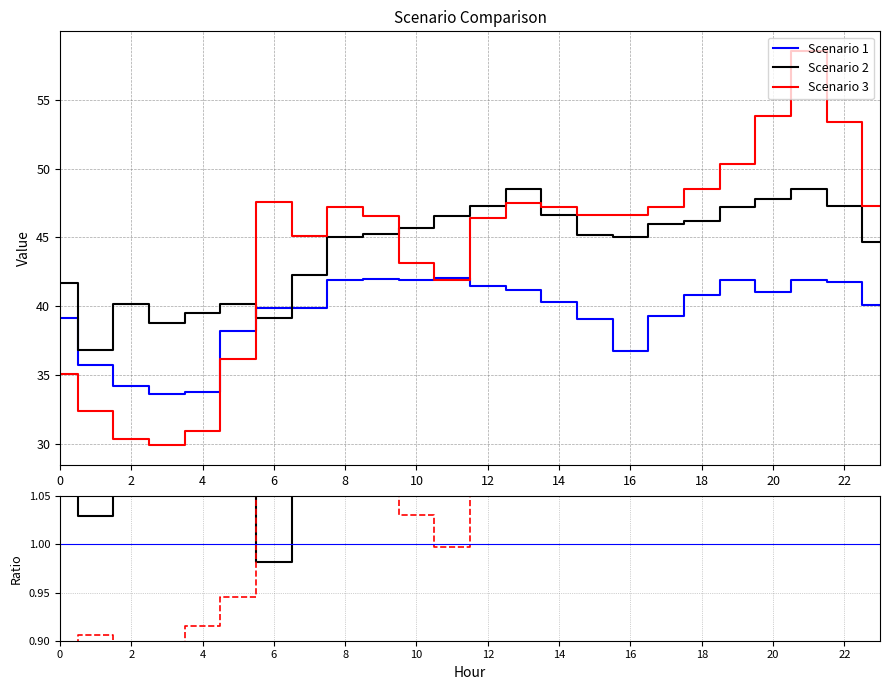

Is the value of Scenario 2 at 16 greater than the value of Scenario 3 at 18?

No